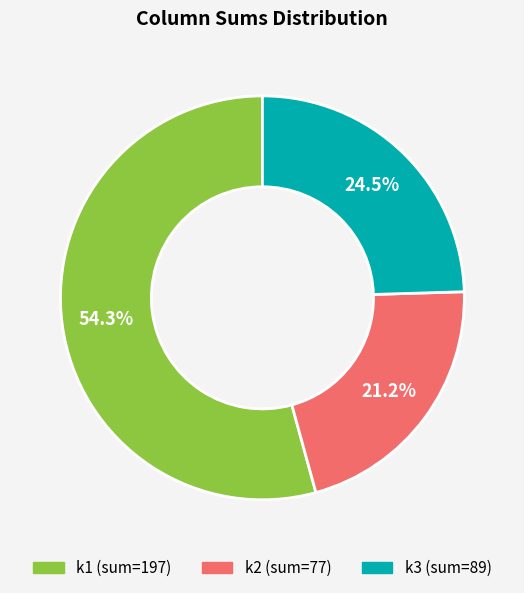

Is there a majority slice in this chart?

Yes